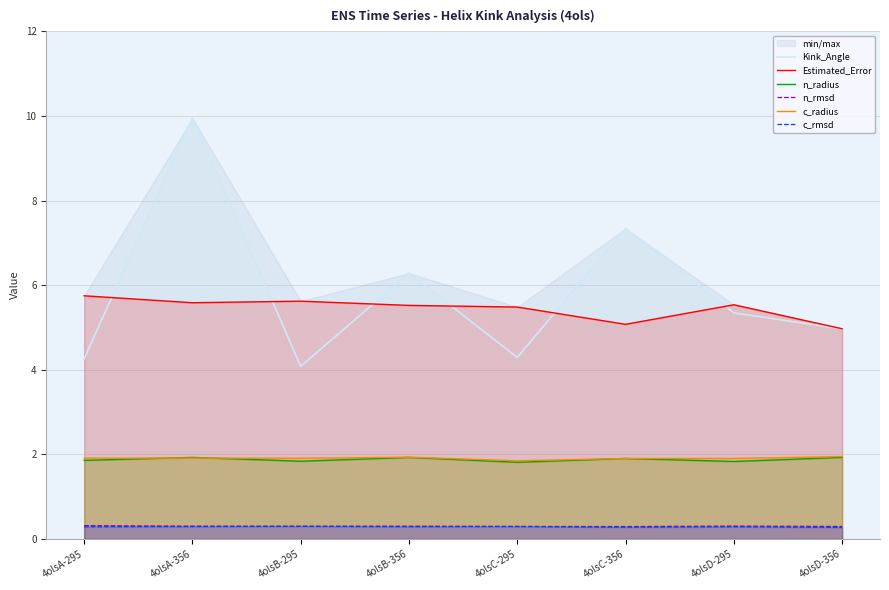

What is the value of the Kink_Angle point at the 7th from the left?

5.3